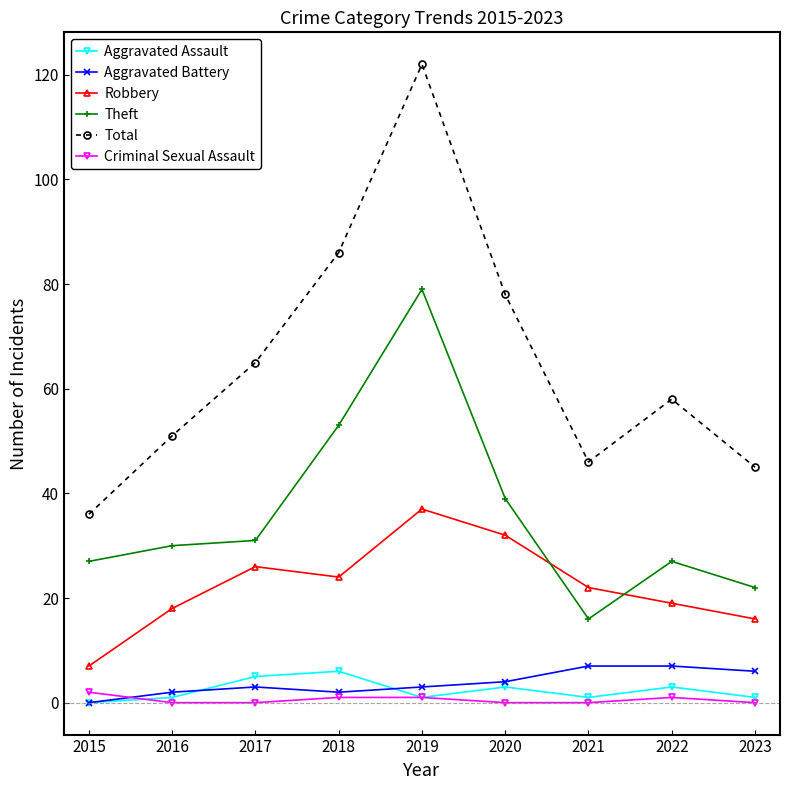

At how many categories does at least one series exceed 23?

9